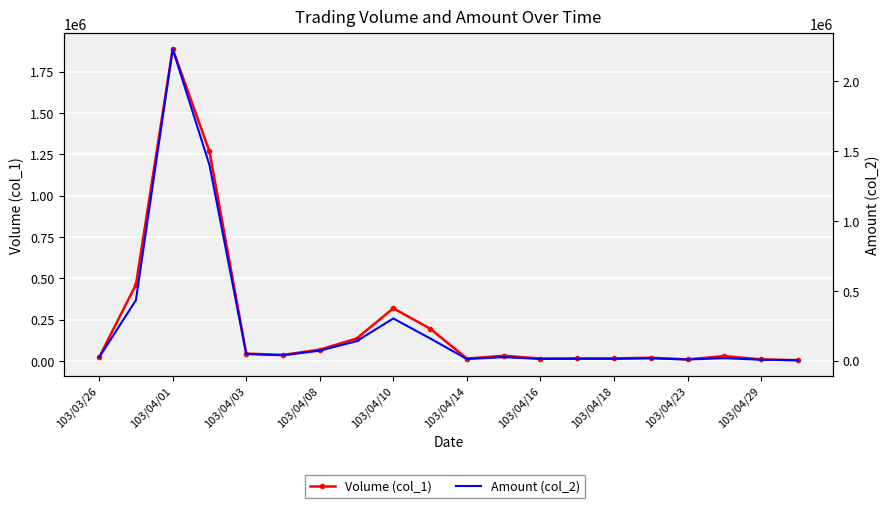

Reading left to right, what are all the values shown in this chart?

Volume (col_1): 23000	462000	1887000	1267000	45000	37000	69000	136000	319000	196000	15000	32000	15000	16000	16000	20000	10000	30000	10000	5000
Amount (col_2): 22790	433060	2232510	1401100	47220	37930	71080	139010	301690	158790	11100	24760	11700	12640	12480	15900	7800	17300	6000	2650